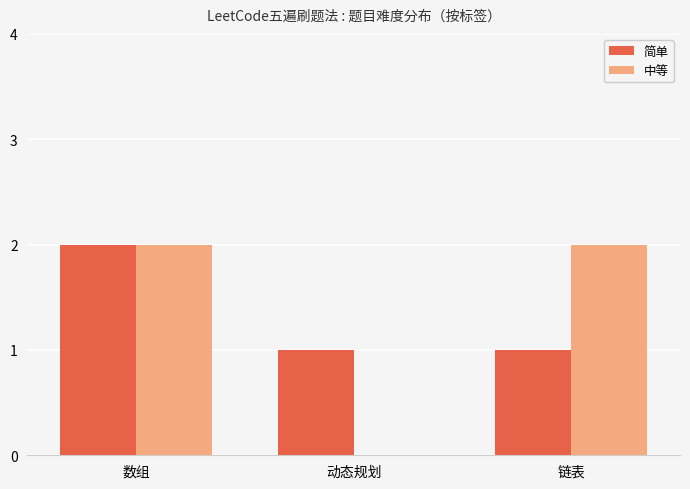

Reading left to right, extract all data points from this chart.

简单: 数组=2	动态规划=1	链表=1
中等: 数组=2	动态规划=0	链表=2